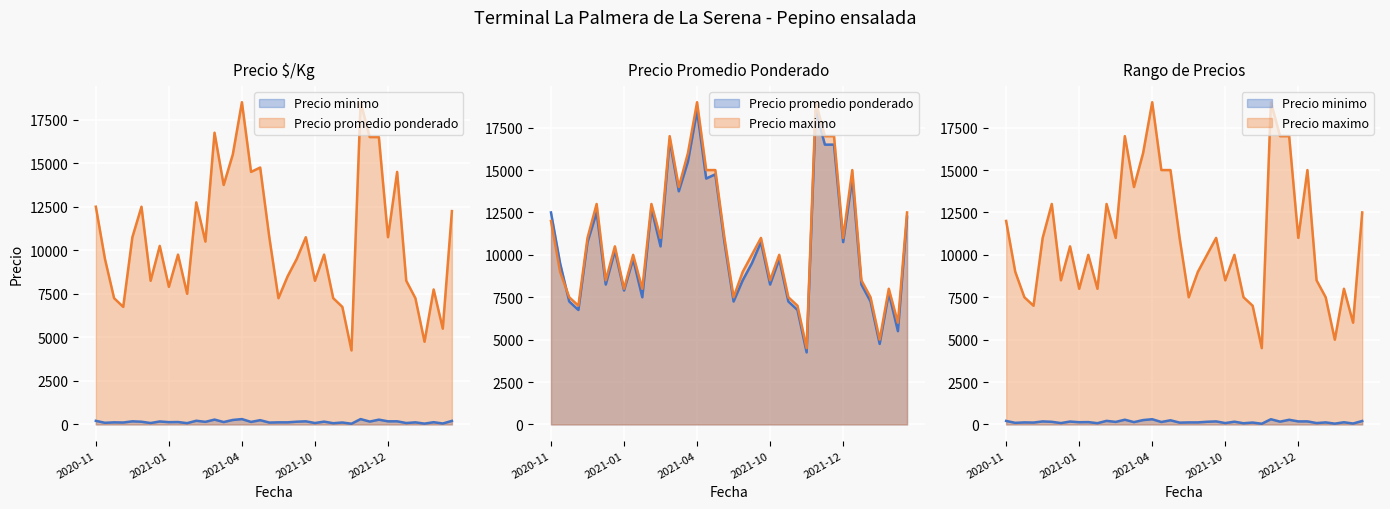

What is the smallest value displayed?

42